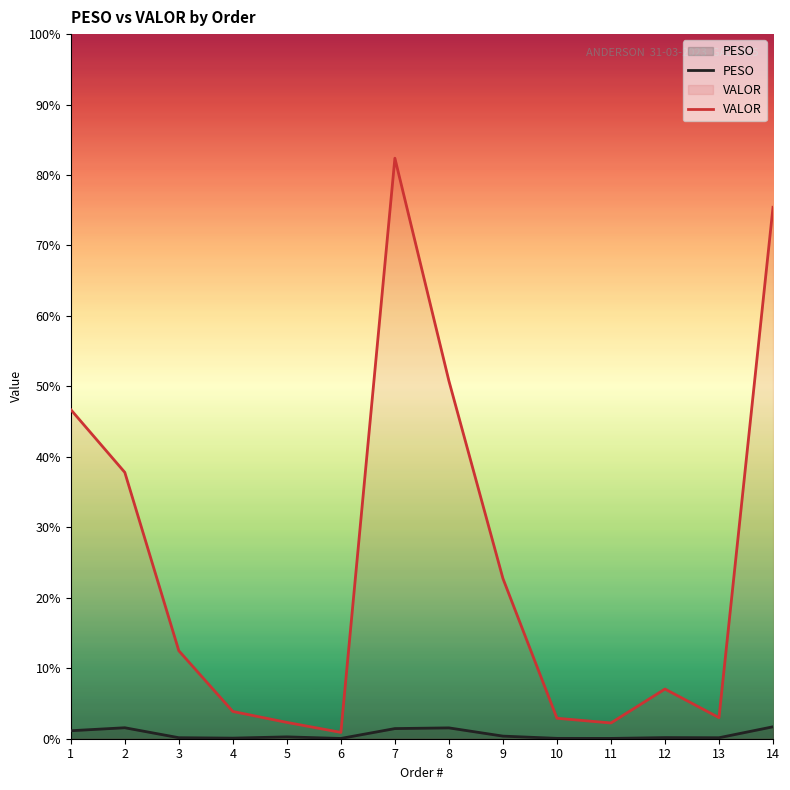

Where is the first local maximum for PESO?

2